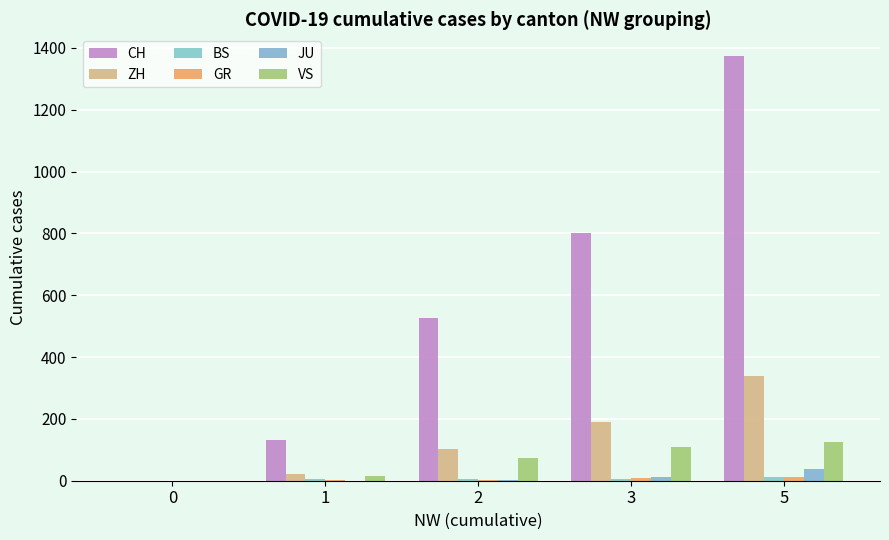

Is it true that VS equals 15 at 1?

True